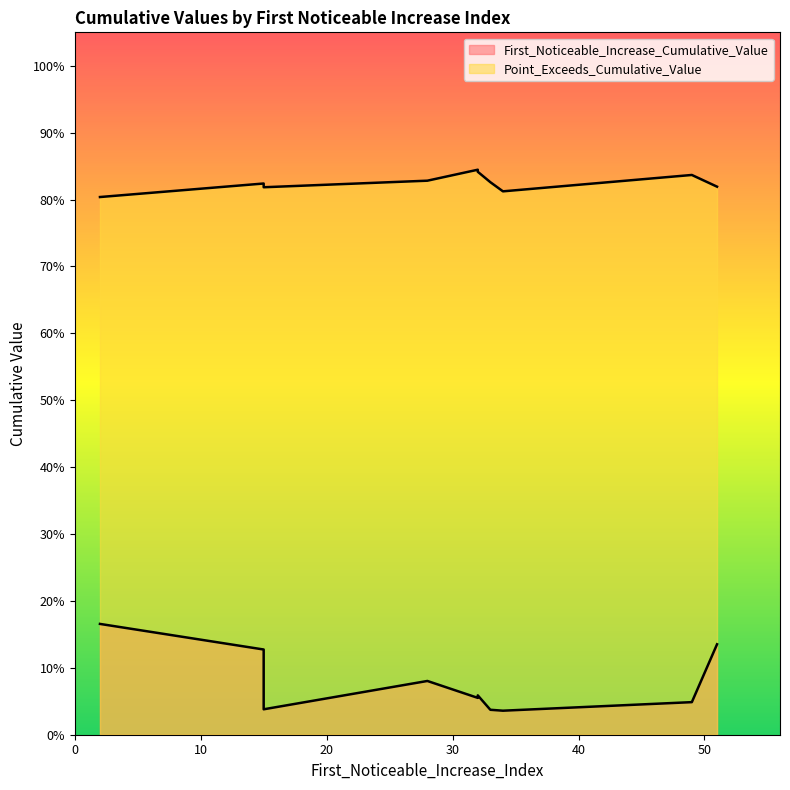

List the series in order of their overall mean, lowest first.

First_Noticeable_Increase_Cumulative_Value, Point_Exceeds_Cumulative_Value